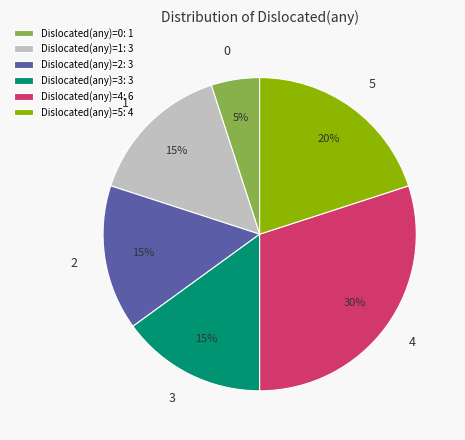

Count the number of slices in the pie.

6